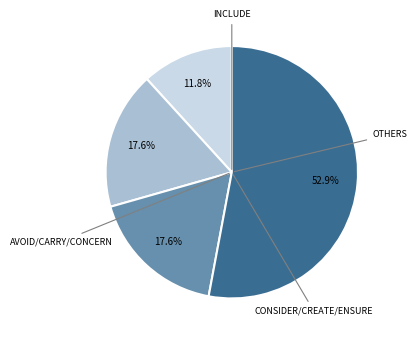

Does any single category account for the majority?

Yes